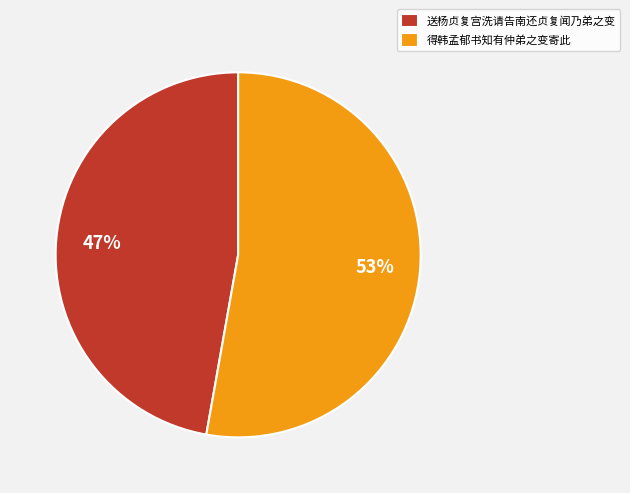

To the nearest percent, what portion does 得韩孟郁书知有仲弟之变寄此 represent?

53%